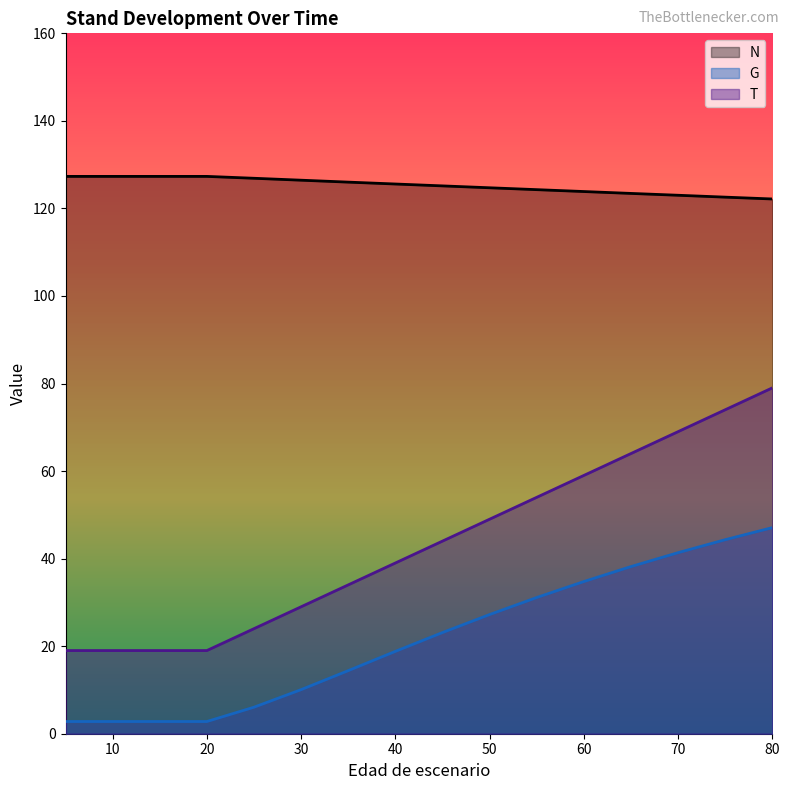

What is the lowest value of the G series?

2.8